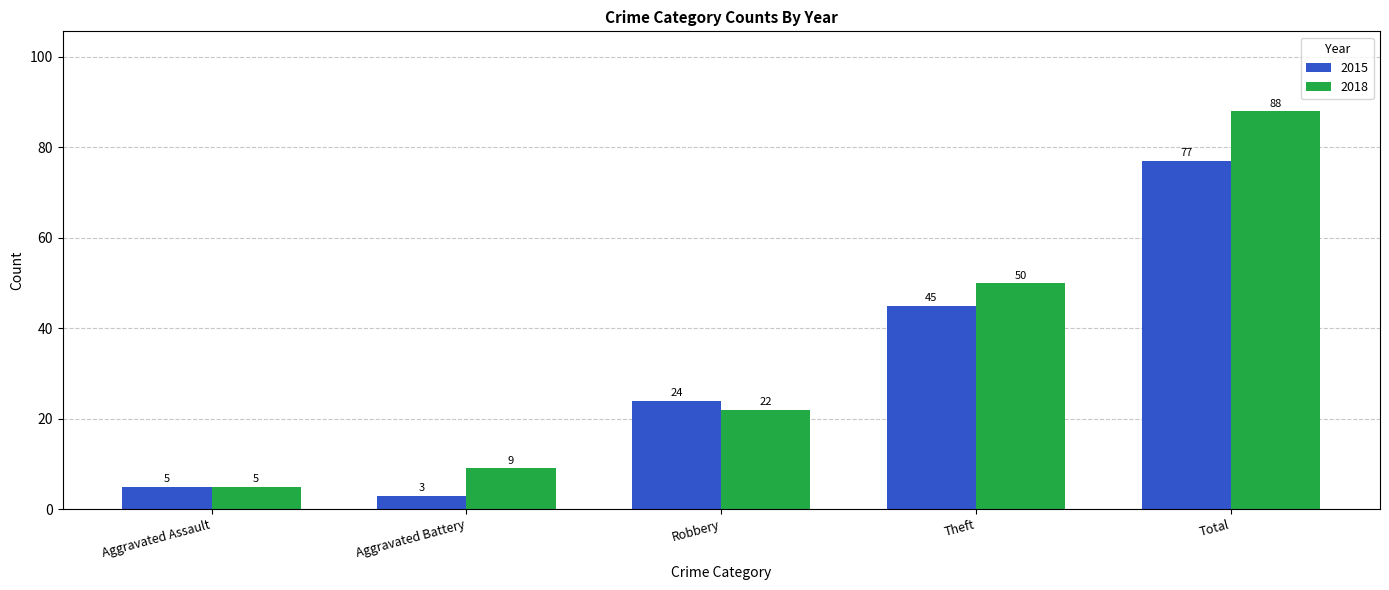

What is the value of the 2015 bar at the 3rd from the left?

24